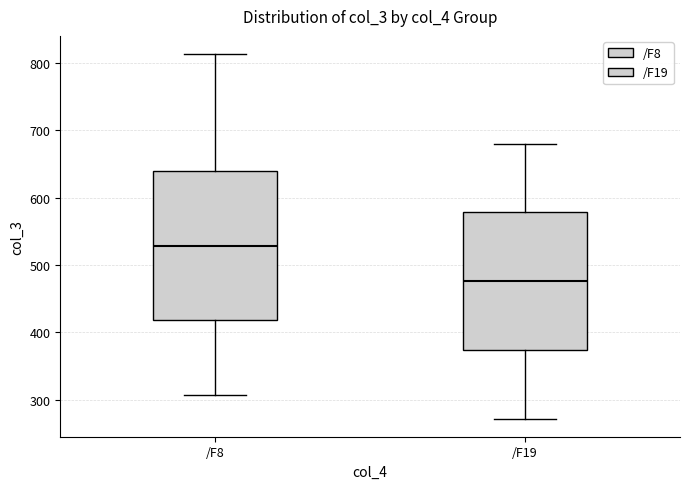

Reading left to right, transcribe this box plot: for each box, give where its median line is, the range the box spans, and where its two whiskers end, as read against the y-axis. The values are not printed on the chart, so give them approximately, as read against the axis.

/F8: median 530, box 420 to 640, whiskers 310 to 810
/F19: median 480, box 370 to 580, whiskers 270 to 680